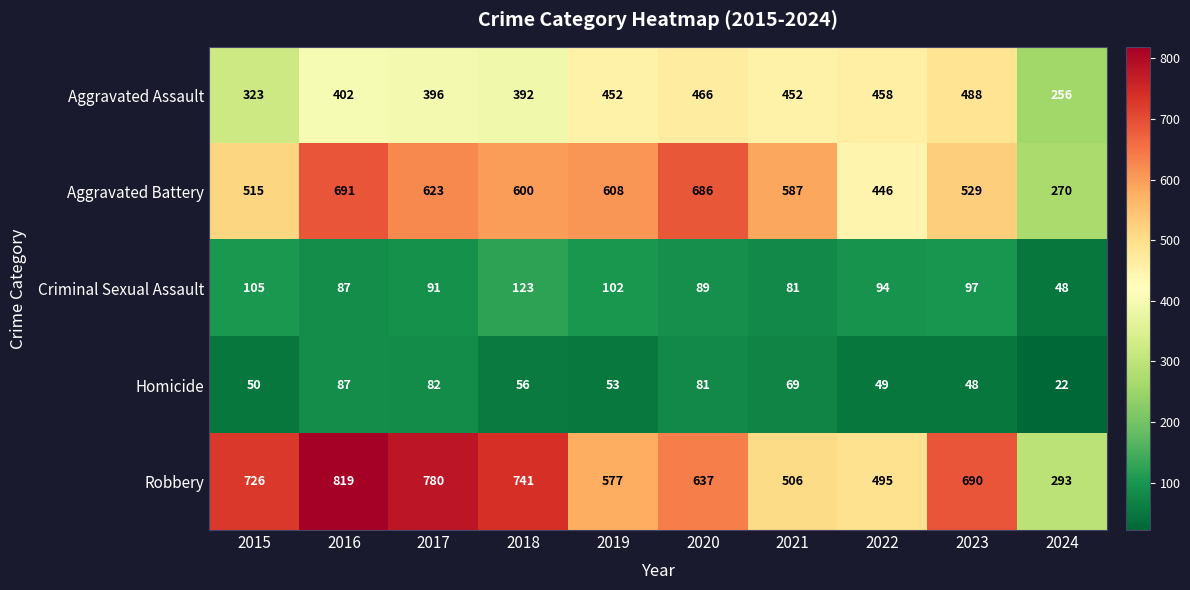

Rank the series by their maximum value, from lowest to highest.

Homicide, Criminal Sexual Assault, Aggravated Assault, Aggravated Battery, Robbery